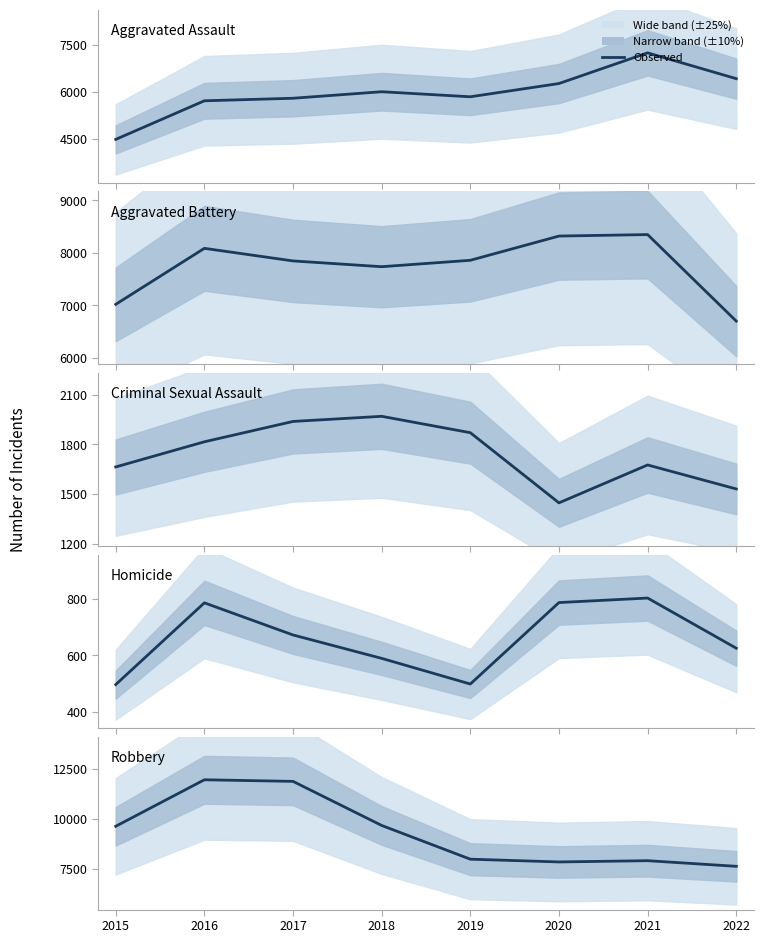

How many lines are shown in the chart?

5